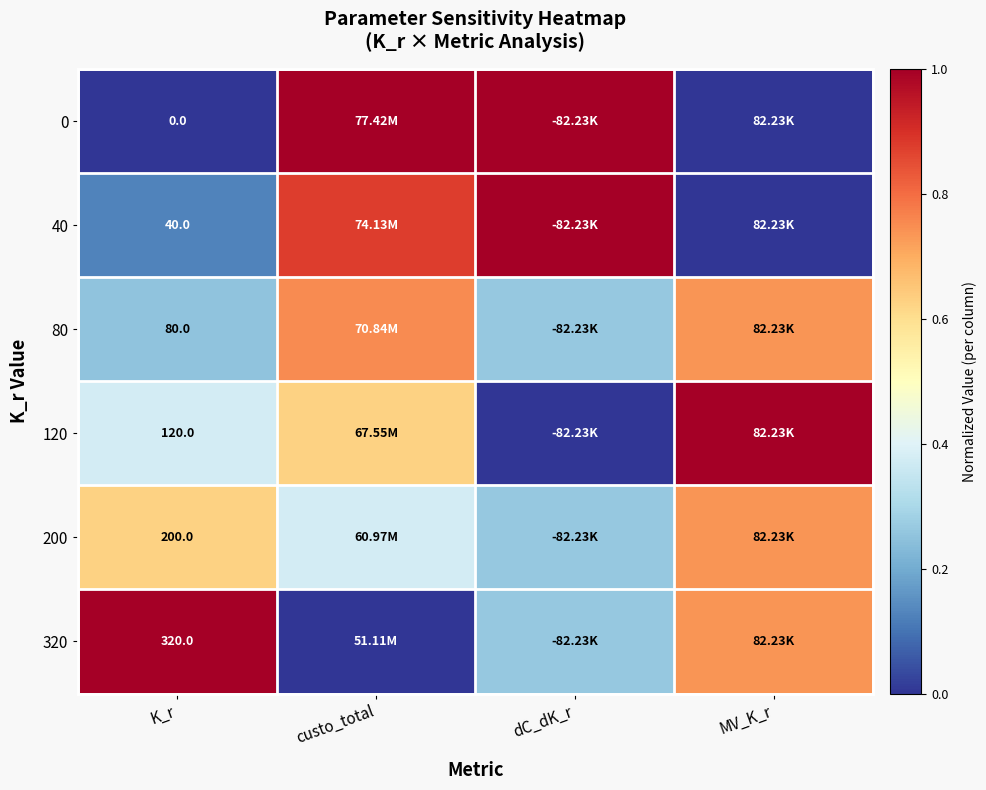

Count the number of categories in the chart.

4